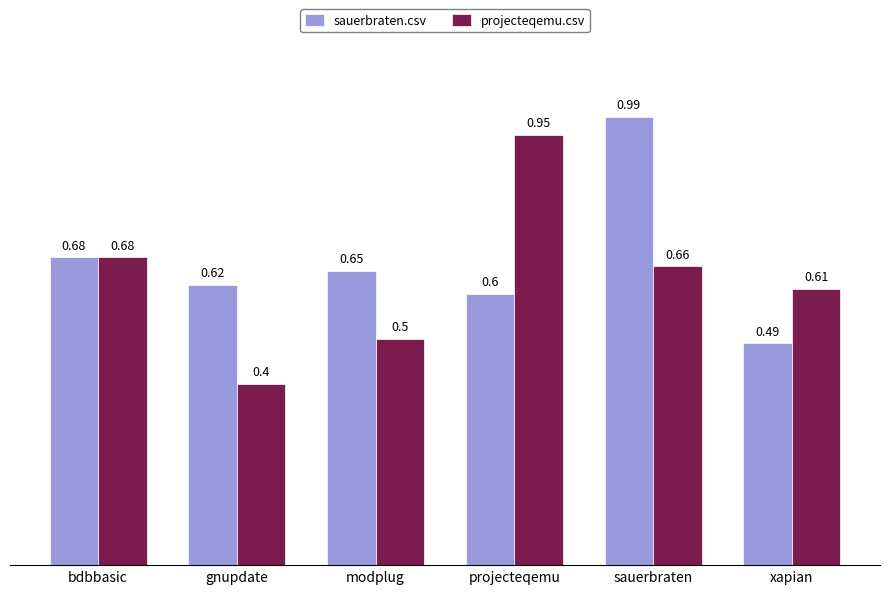

At how many categories does at least one series exceed 0?

6